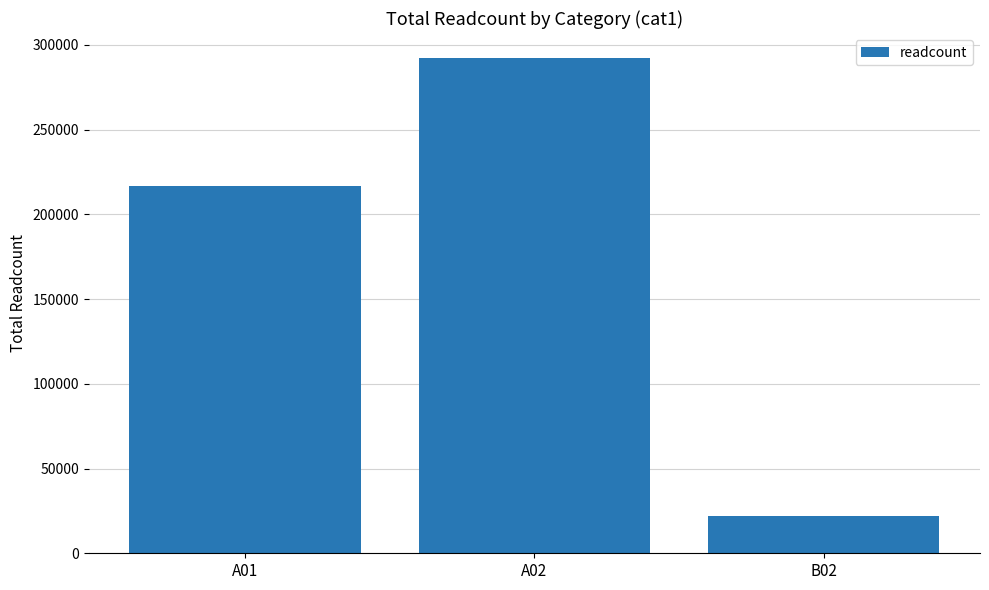

How many values are below 216503?

1